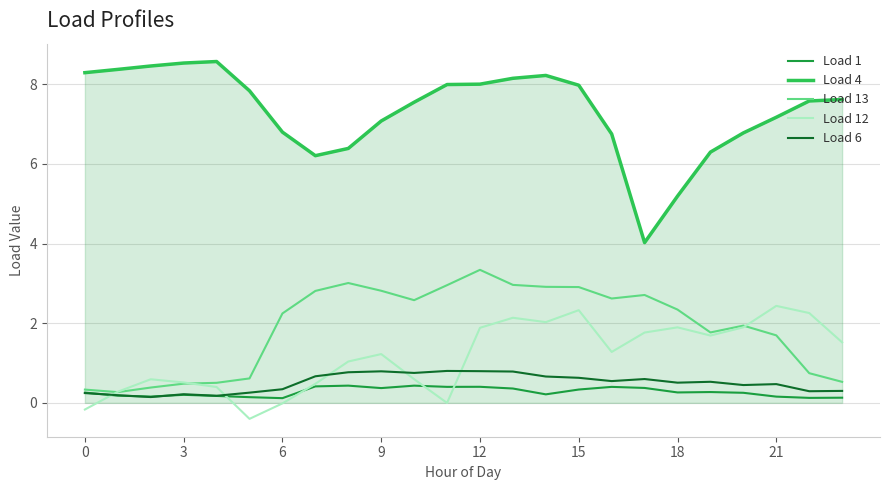

Which series has the largest total across all categories?

Load 4